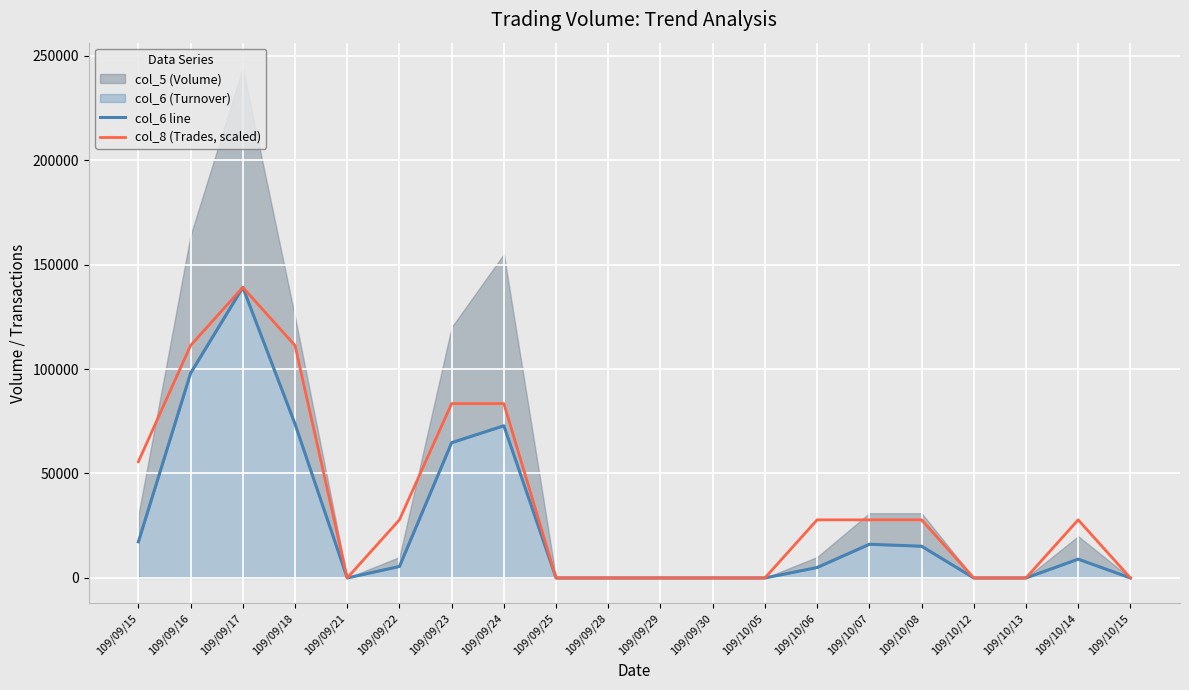

Read the col_8 (Trades, scaled) value at 109/10/08, to the nearest 100.

27800